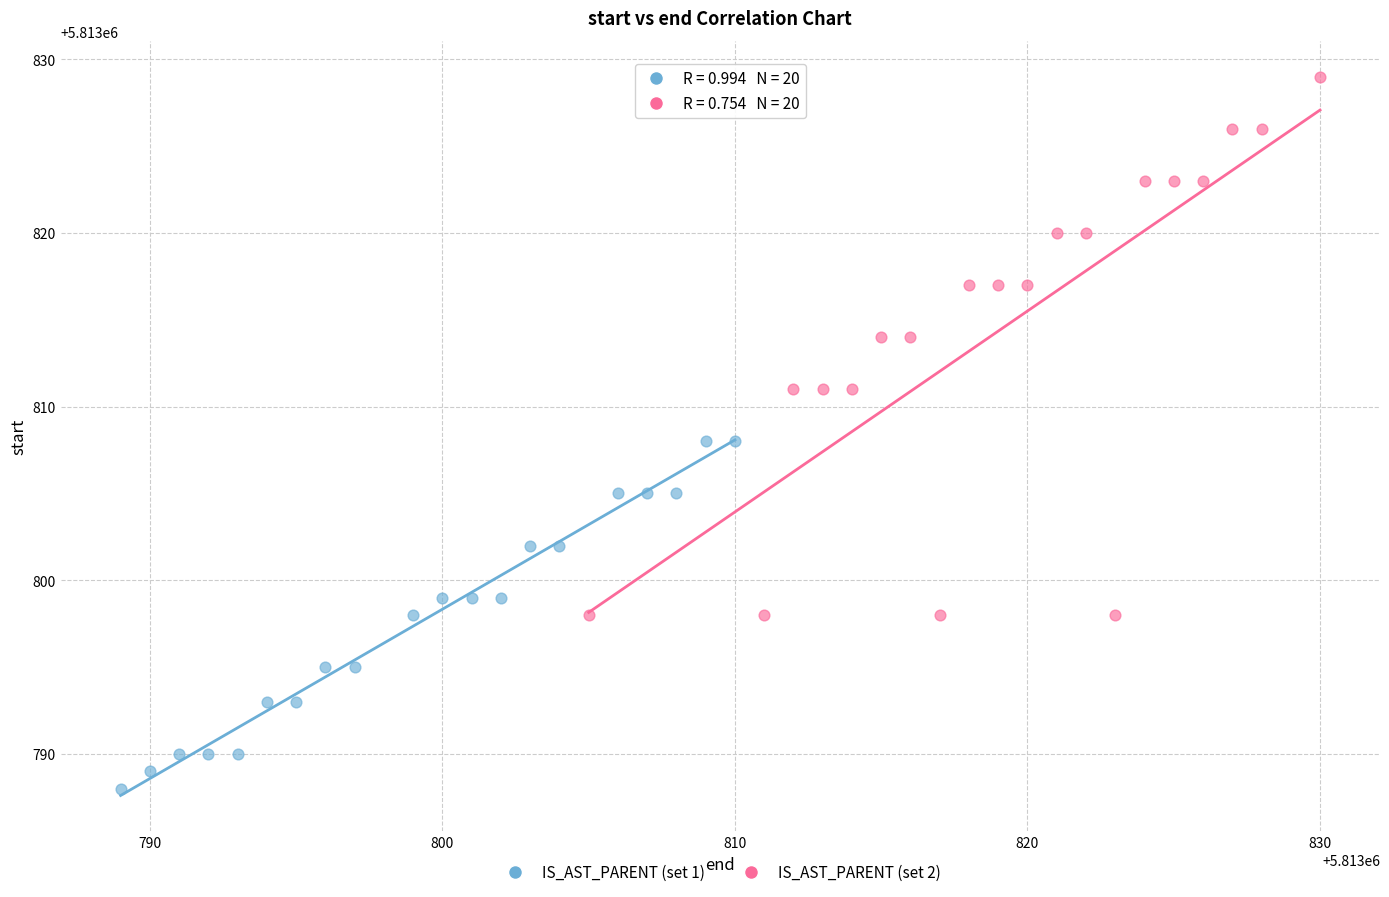

Which series reaches the minimum Y coordinate?

IS_AST_PARENT (set 1)